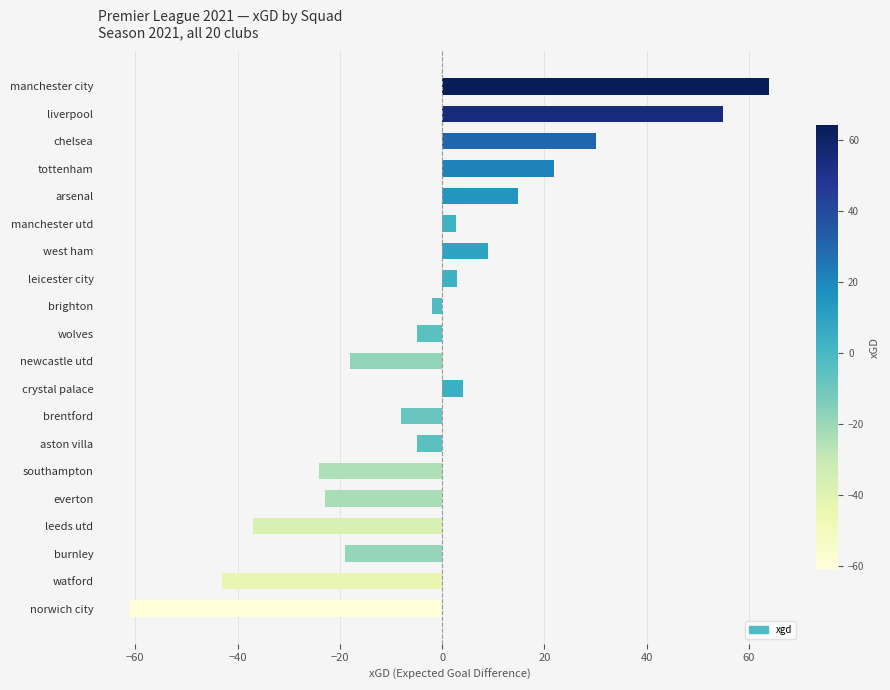

Count the number of values greater than -2.

9